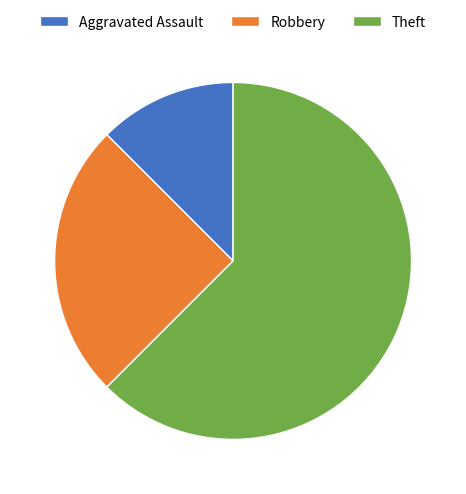

Is Theft the majority of the pie?

Yes